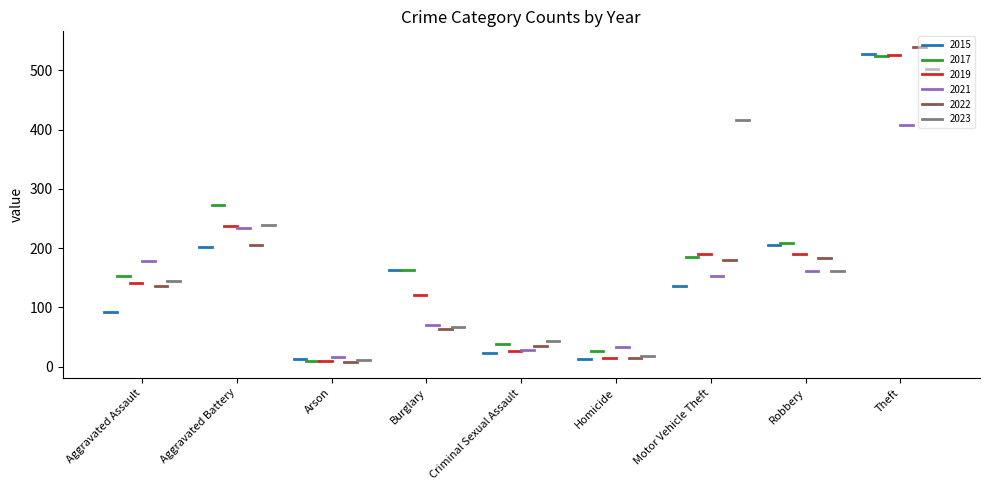

What is the sum of all 2015 values?

1377